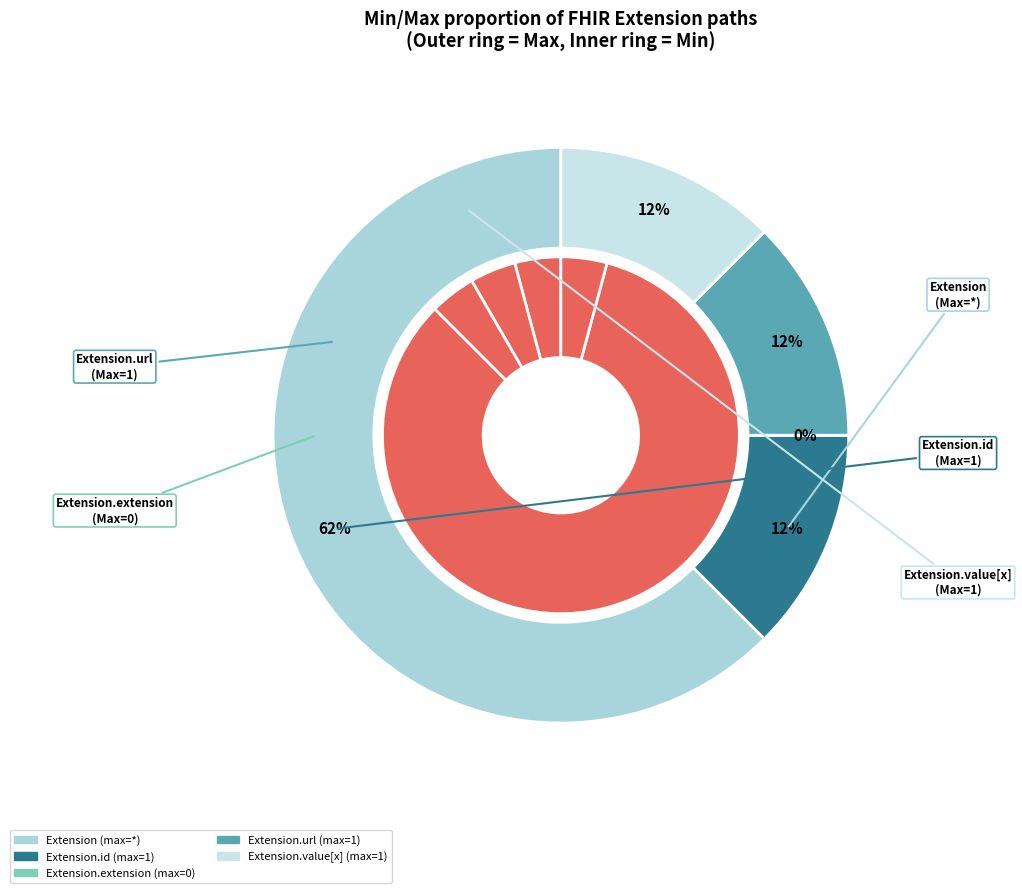

Count the number of slices in the pie.

5